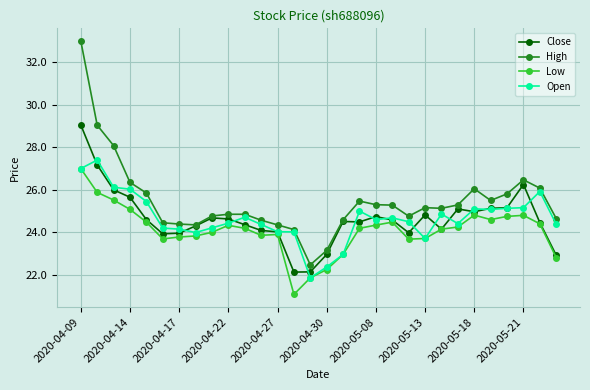

What is the greatest value displayed?

33.0